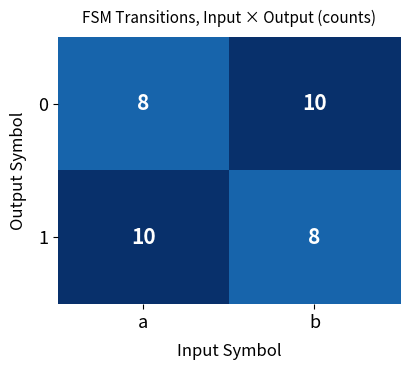

List the labels in order of 0 value, largest first.

b, a